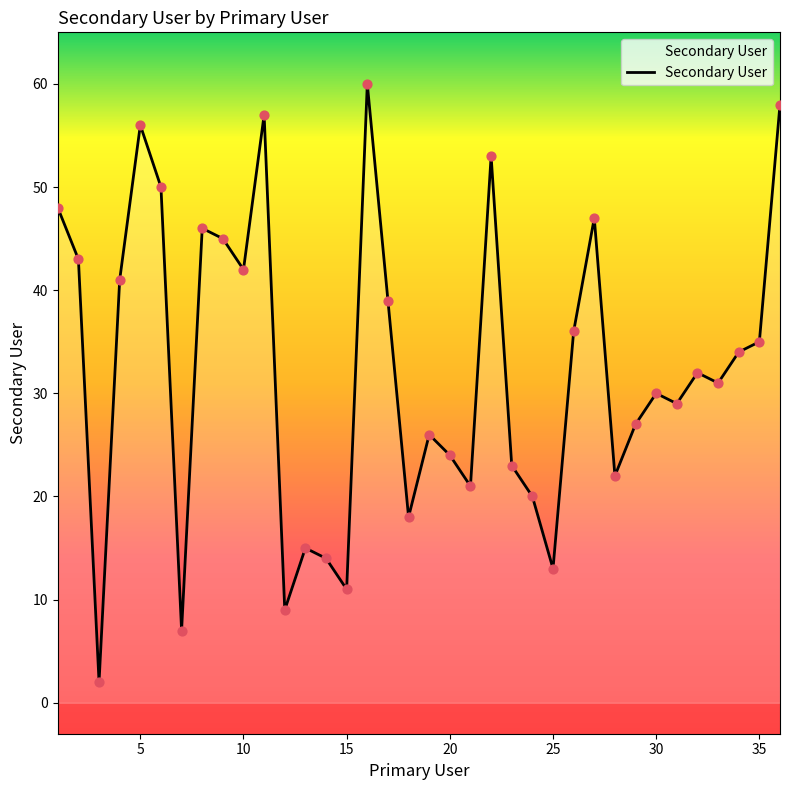

What is the maximum value shown in the chart?

60